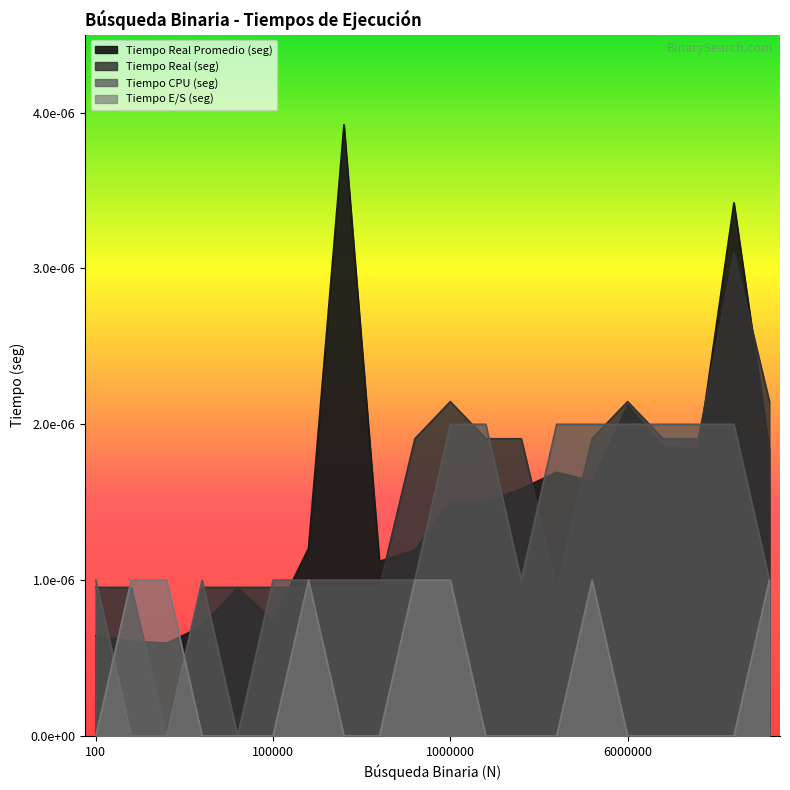

Which category has the highest value in the Tiempo Real Promedio (seg) series?

400000